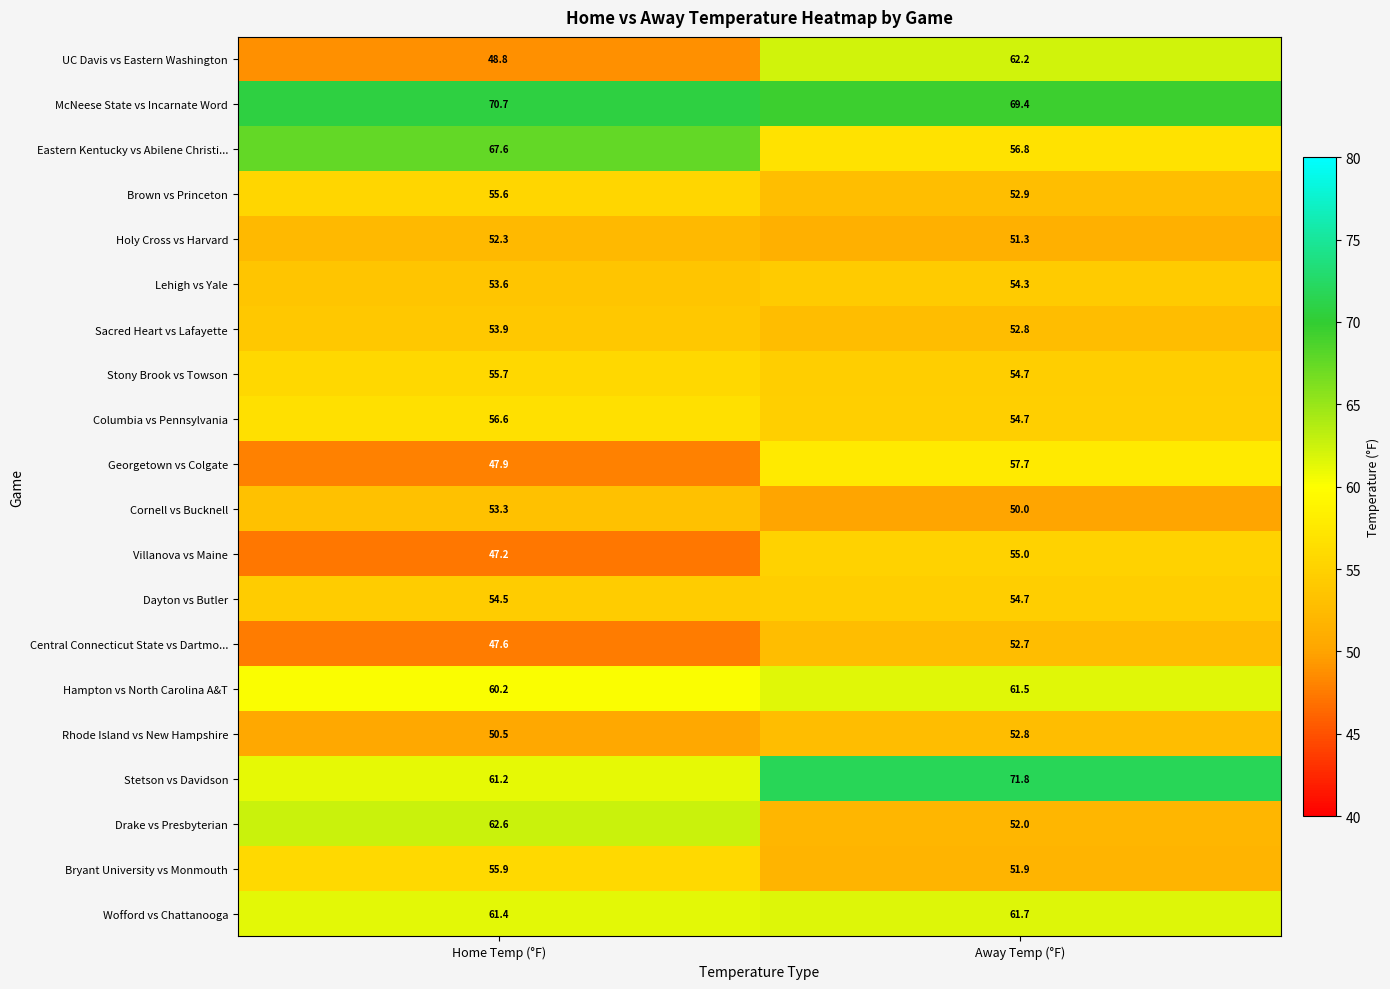

At which label does Dayton vs Butler reach its minimum?

Home Temp (°F)